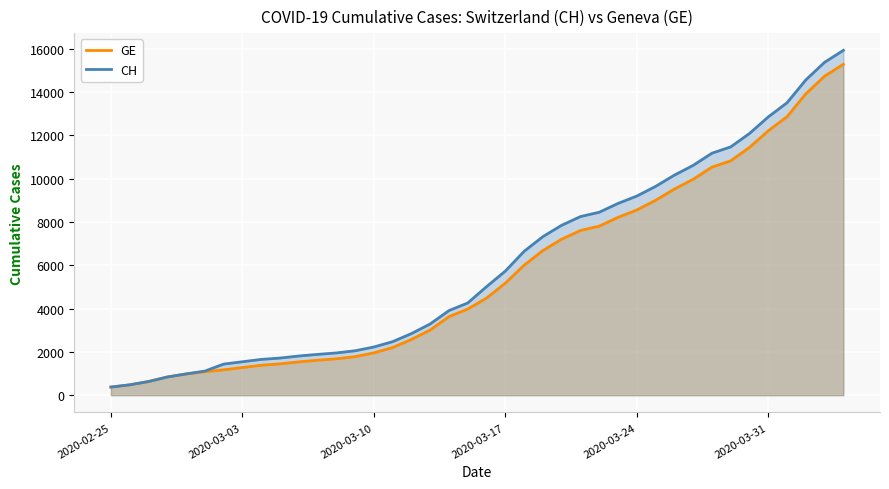

The value of CH at 2020-03-10 is 826. True or false?

False